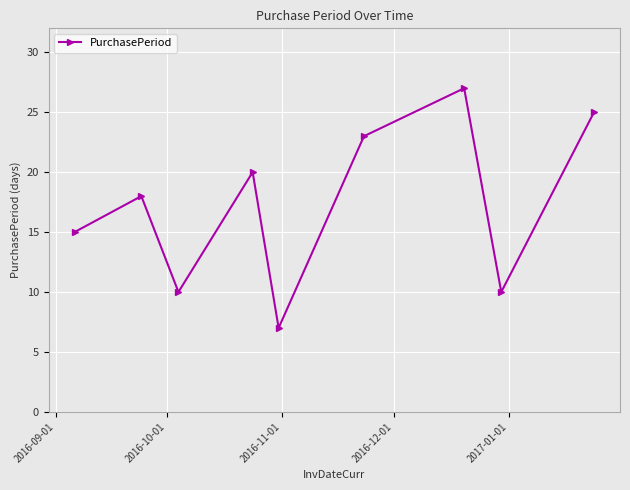

What is the minimum value shown in the chart?

7